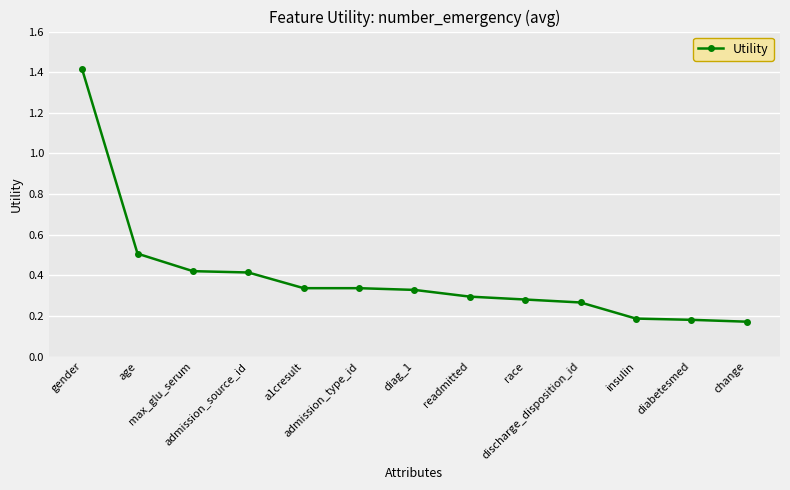

What is the sum of all values?

5.1